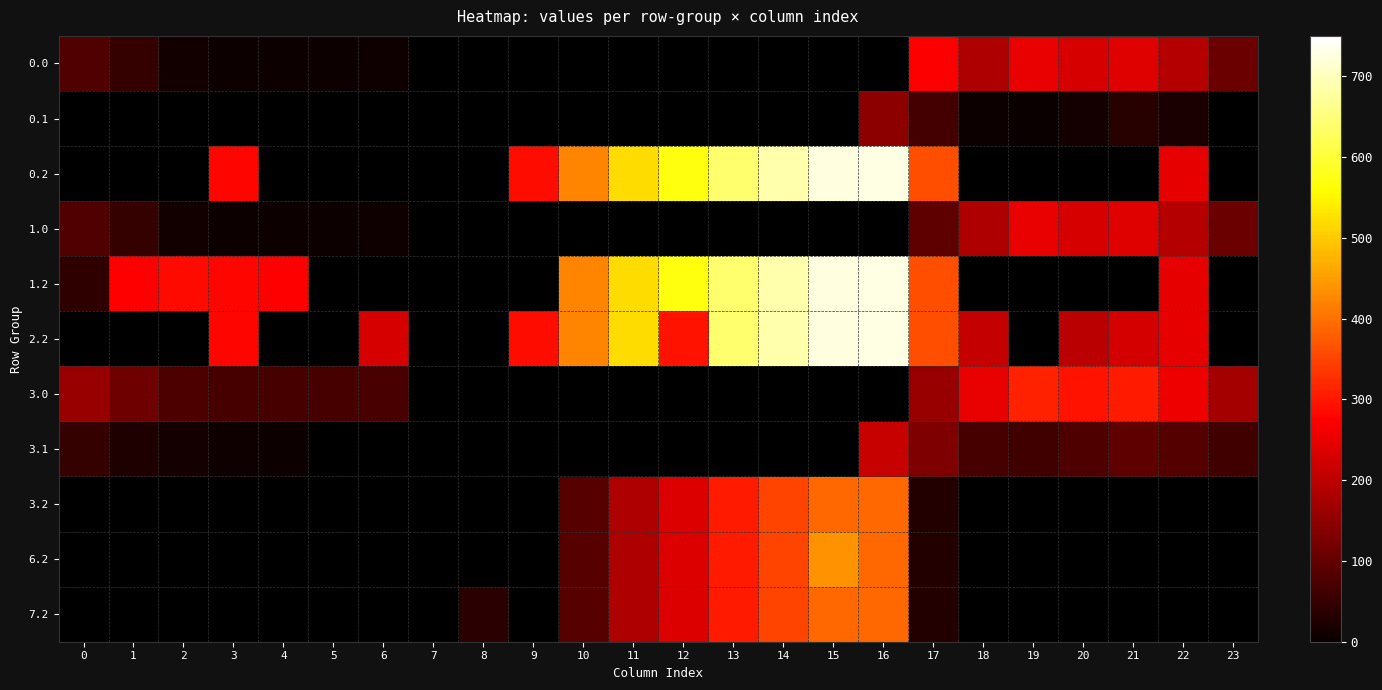

Reading left to right, list all the values displayed in this chart.

0.0: 0=82.0	1=49.5	2=10.3	3=4.4	4=4.9	5=3.8	6=8.0	7=0.0	8=0.0	9=0.0	10=0.0	11=0.0	12=0.0	13=0.0	14=0.0	15=0.0	16=0.0	17=271.8	18=186.7	19=249.2	20=229.9	21=238.4	22=192.3	23=111.3
0.1: 0=0.0	1=0.0	2=0.0	3=0.0	4=0.0	5=0.0	6=0.0	7=0.0	8=0.0	9=0.0	10=0.0	11=0.0	12=0.0	13=0.0	14=0.0	15=0.0	16=147.3	17=66.6	18=5.4	19=0.2	20=14.5	21=32.4	22=19.9	23=0.0
0.2: 0=0.0	1=0.0	2=0.0	3=281.0	4=0.0	5=0.0	6=0.0	7=0.0	8=0.0	9=288.5	10=423.5	11=520.6	12=571.2	13=640.4	14=687.4	15=725.8	16=726.6	17=362.4	18=0.0	19=0.0	20=0.0	21=0.0	22=247.4	23=0.0
1.0: 0=82.0	1=49.5	2=10.3	3=4.4	4=4.9	5=3.8	6=8.0	7=0.0	8=0.0	9=0.0	10=0.0	11=0.0	12=0.0	13=0.0	14=0.0	15=0.0	16=0.0	17=94.8	18=186.7	19=249.2	20=229.9	21=238.4	22=192.3	23=111.3
1.2: 0=42.9	1=272.7	2=285.5	3=281.0	4=274.4	5=0.0	6=0.0	7=0.0	8=0.0	9=0.0	10=423.5	11=520.6	12=571.2	13=640.4	14=687.4	15=725.8	16=726.6	17=362.4	18=0.0	19=0.0	20=0.0	21=0.0	22=247.4	23=0.0
2.2: 0=0.0	1=0.0	2=0.0	3=281.0	4=0.0	5=0.0	6=228.8	7=0.0	8=0.0	9=288.5	10=423.5	11=520.6	12=293.9	13=640.4	14=687.4	15=725.8	16=726.6	17=362.4	18=210.0	19=0.0	20=199.2	21=226.4	22=247.4	23=0.0
3.0: 0=160.3	1=113.5	2=74.3	3=68.4	4=68.9	5=67.8	6=72.0	7=0.0	8=0.0	9=0.0	10=0.0	11=0.0	12=0.0	13=0.0	14=0.0	15=0.0	16=0.0	17=158.8	18=250.7	19=313.2	20=293.9	21=302.4	22=256.3	23=175.3
3.1: 0=48.6	1=25.1	2=11.9	3=6.7	4=3.6	5=0.0	6=0.0	7=0.0	8=0.0	9=0.0	10=0.0	11=0.0	12=0.0	13=0.0	14=0.0	15=0.0	16=211.3	17=130.6	18=69.4	19=64.2	20=78.5	21=96.4	22=83.9	23=63.4
3.2: 0=0.0	1=0.0	2=0.0	3=0.0	4=0.0	5=0.0	6=0.0	7=0.0	8=0.0	9=0.0	10=87.5	11=184.6	12=235.2	13=304.4	14=351.4	15=389.8	16=390.6	17=26.4	18=0.0	19=0.0	20=0.0	21=0.0	22=0.0	23=0.0
6.2: 0=0.0	1=0.0	2=0.0	3=0.0	4=0.0	5=0.0	6=0.0	7=0.0	8=0.0	9=0.0	10=87.5	11=184.6	12=235.2	13=304.4	14=351.4	15=437.2	16=390.6	17=26.4	18=0.0	19=0.0	20=0.0	21=0.0	22=0.0	23=0.0
7.2: 0=0.0	1=0.0	2=0.0	3=0.0	4=0.0	5=0.0	6=0.0	7=0.0	8=35.3	9=0.0	10=87.5	11=184.6	12=235.2	13=304.4	14=351.4	15=389.8	16=390.6	17=26.4	18=0.0	19=0.0	20=0.0	21=0.0	22=0.0	23=0.0